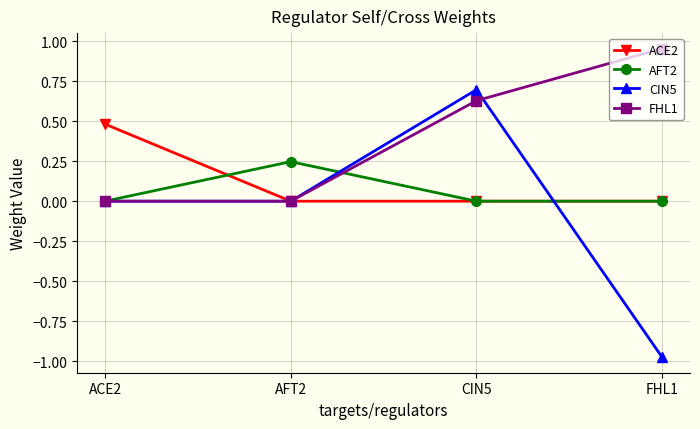

What is the average value of the FHL1 series?

0.4